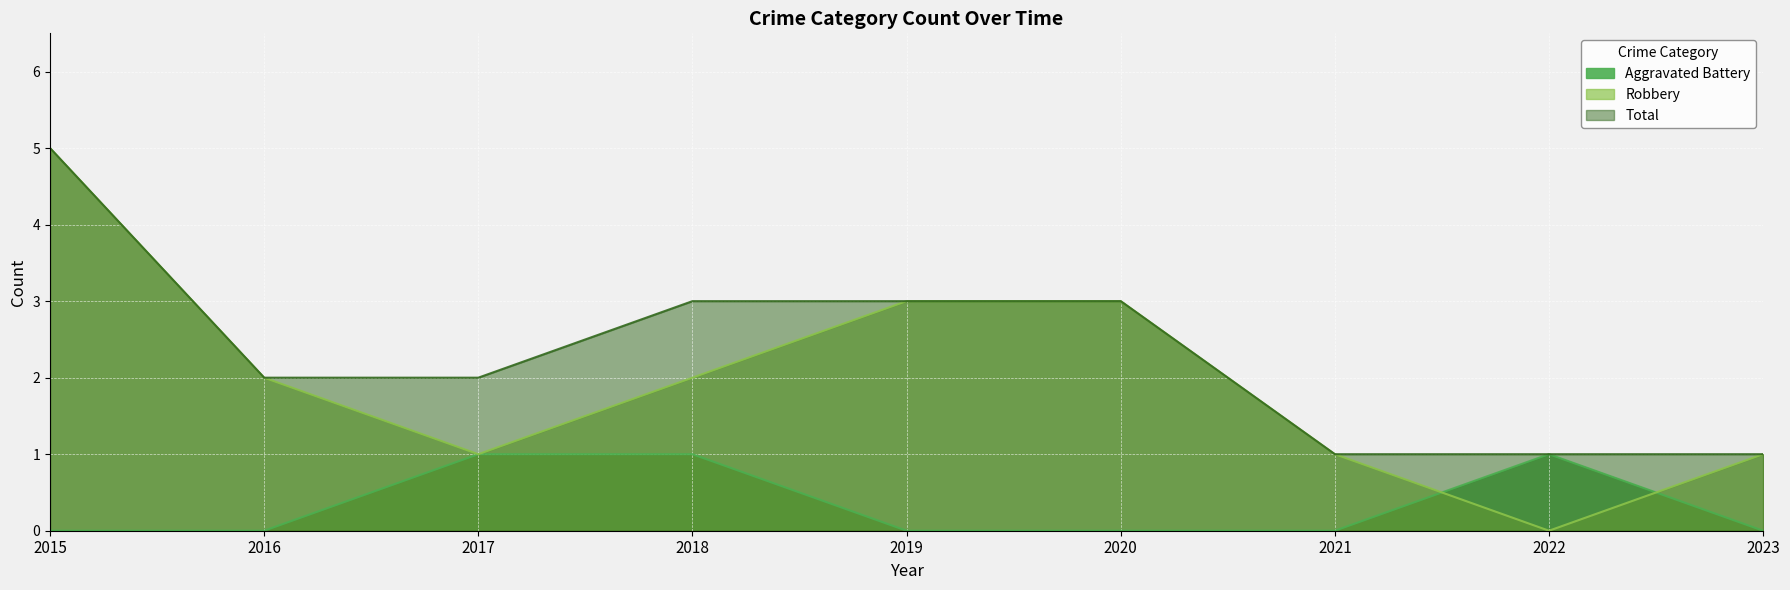

Rank the series at 2021 from lowest to highest value.

Aggravated Battery, Robbery, Total